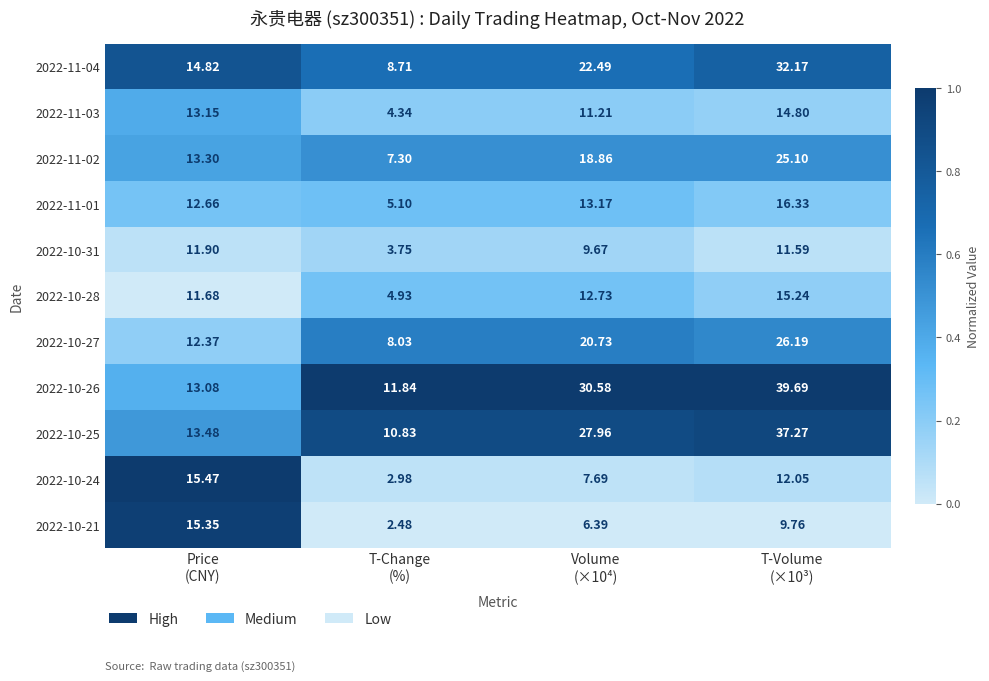

How many series are shown in this chart?

11